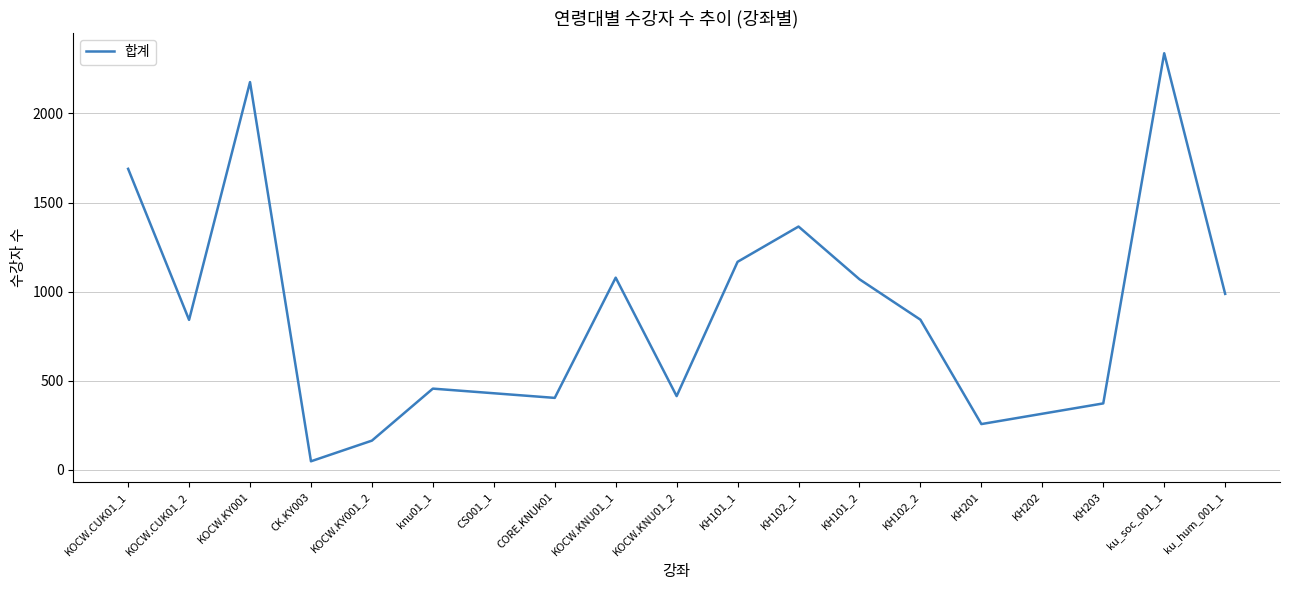

What is the difference between the maximum and minimum values?

2291